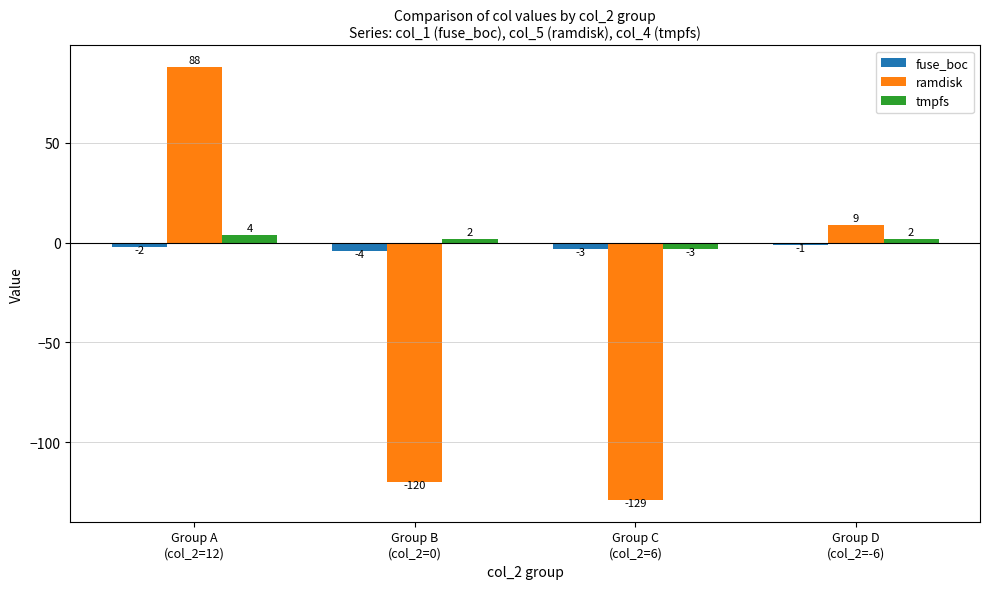

What is the maximum value shown in the chart?

88